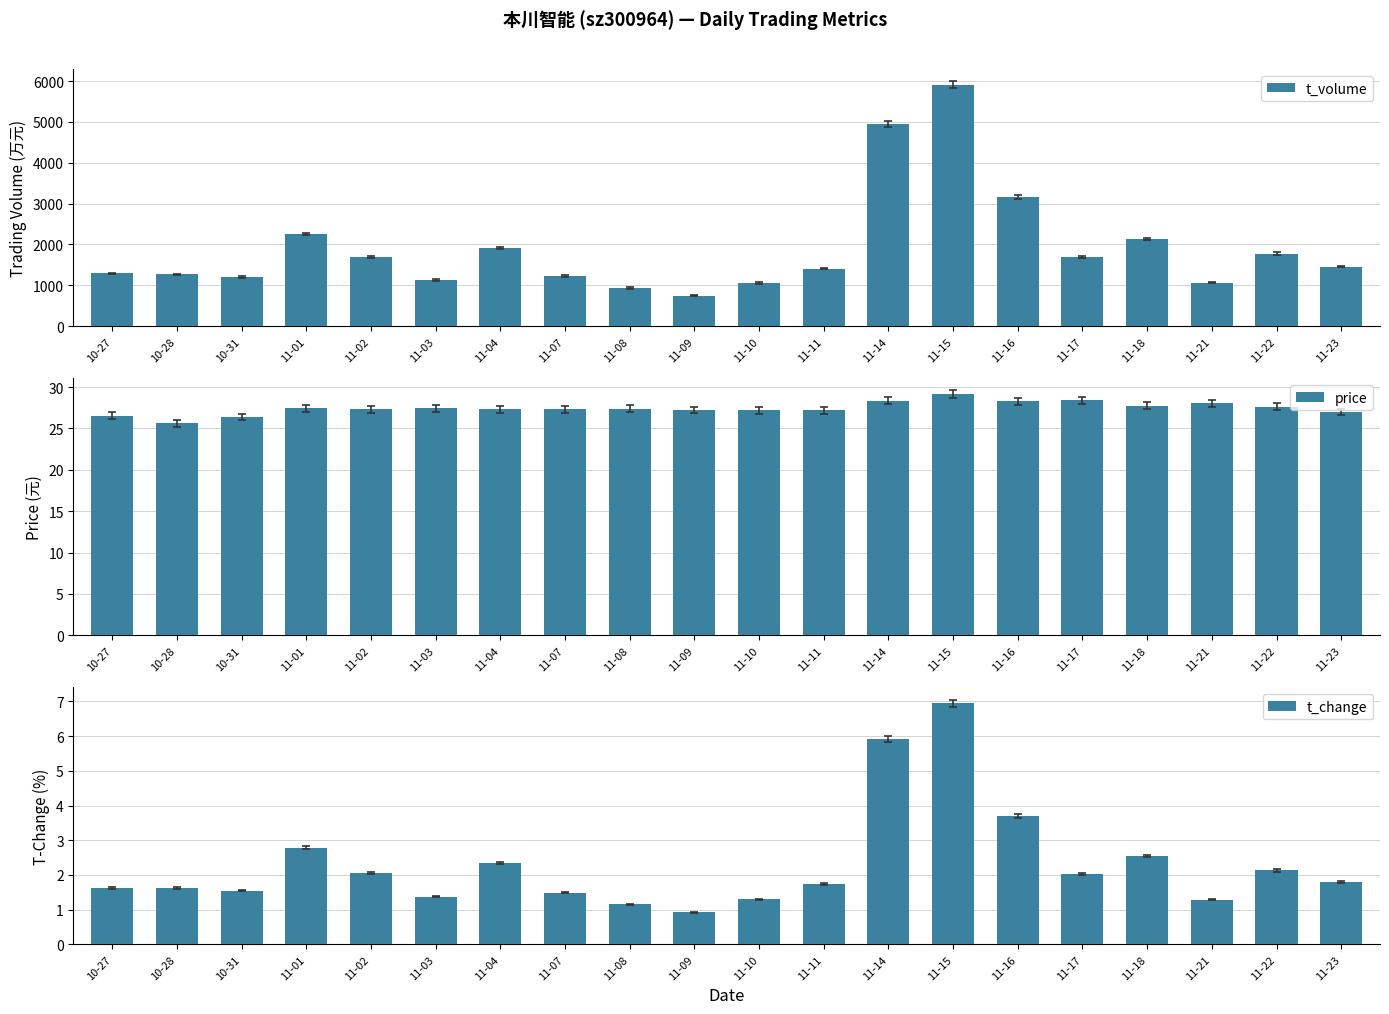

What is the smallest value displayed?

0.9